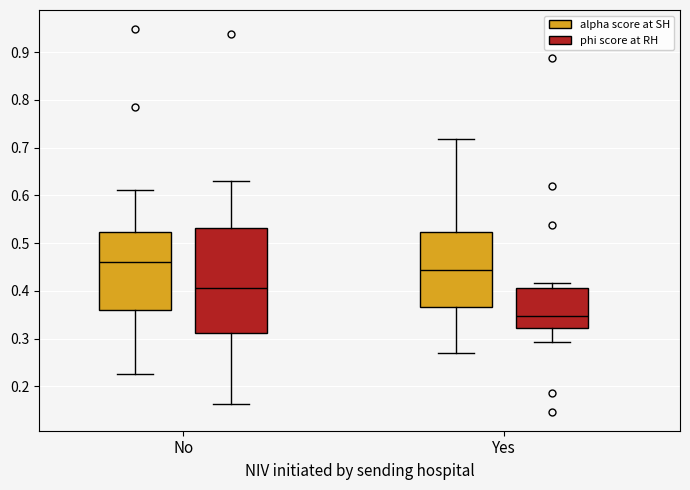

Which box is the tallest, from its lower edge to its upper edge?

No (phi score at RH)